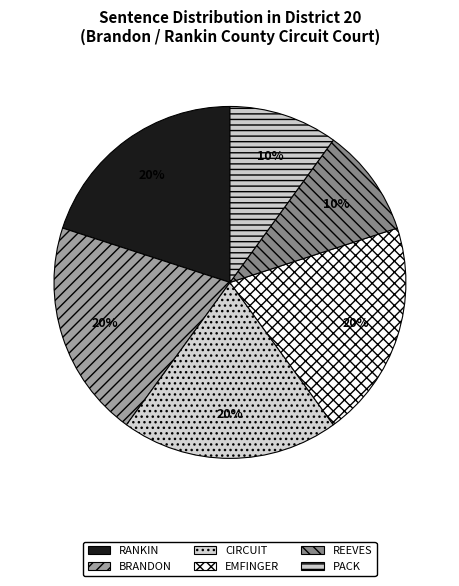

Count the number of slices in the pie.

6